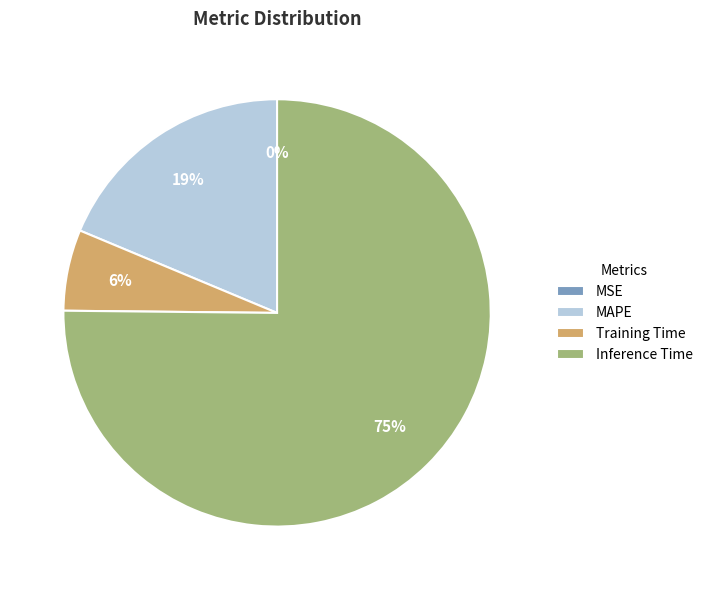

True or false: Training Time accounts for 6% of the total.

True